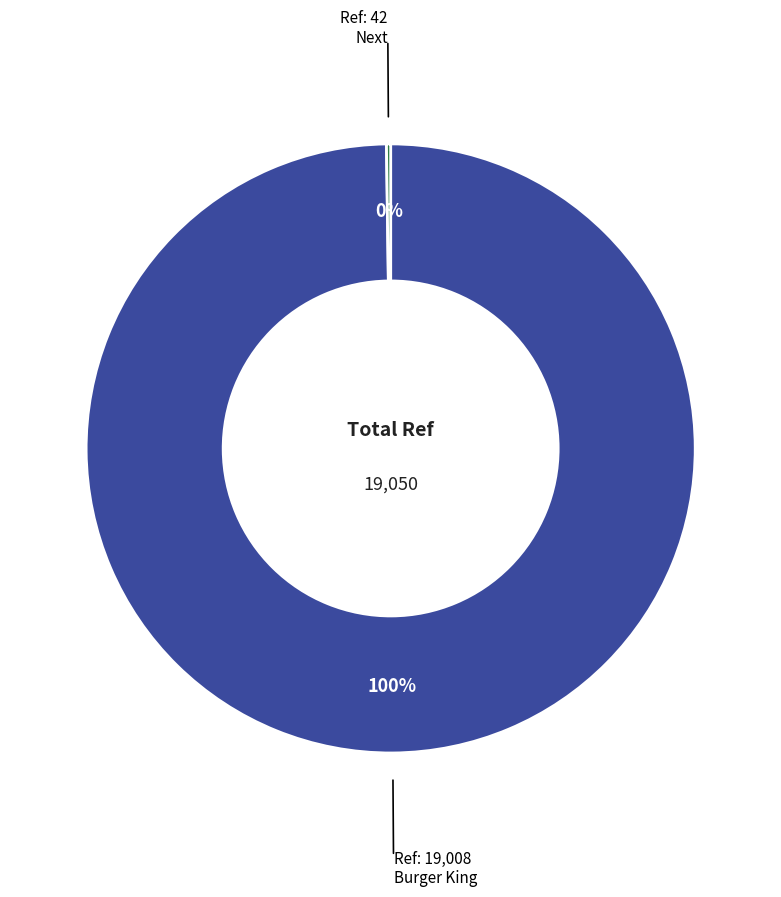

Does any single category account for the majority?

Yes